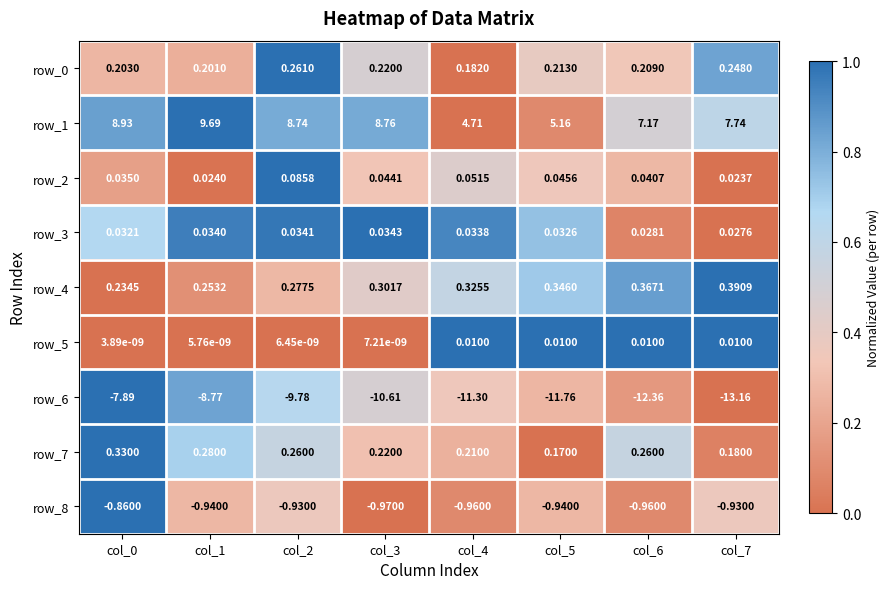

At which label does row_3 reach its minimum?

col_7